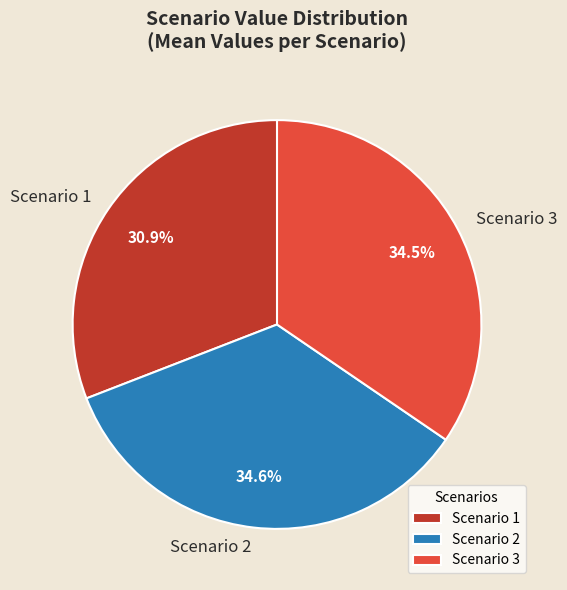

What is the smallest slice in the pie chart?

Scenario 1